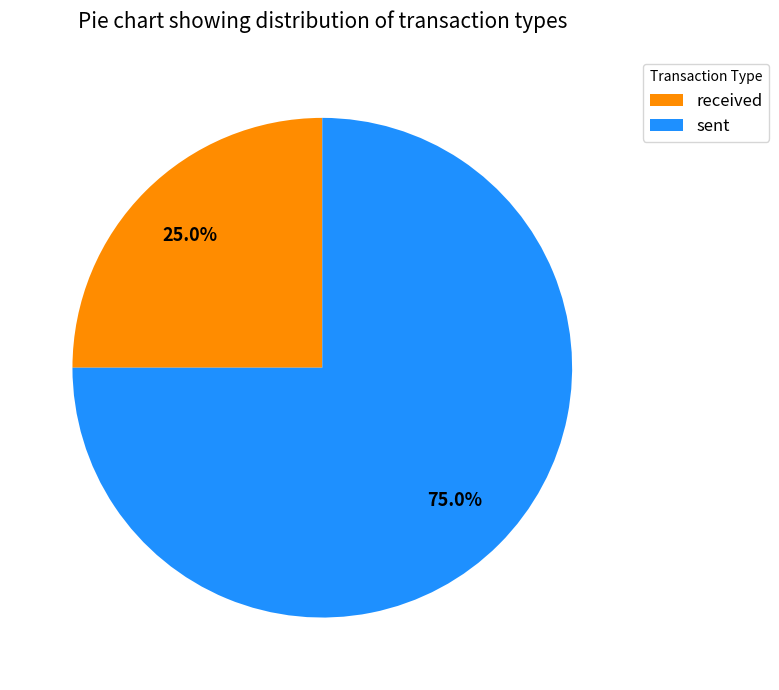

Is it true that received is 31% of the pie?

False